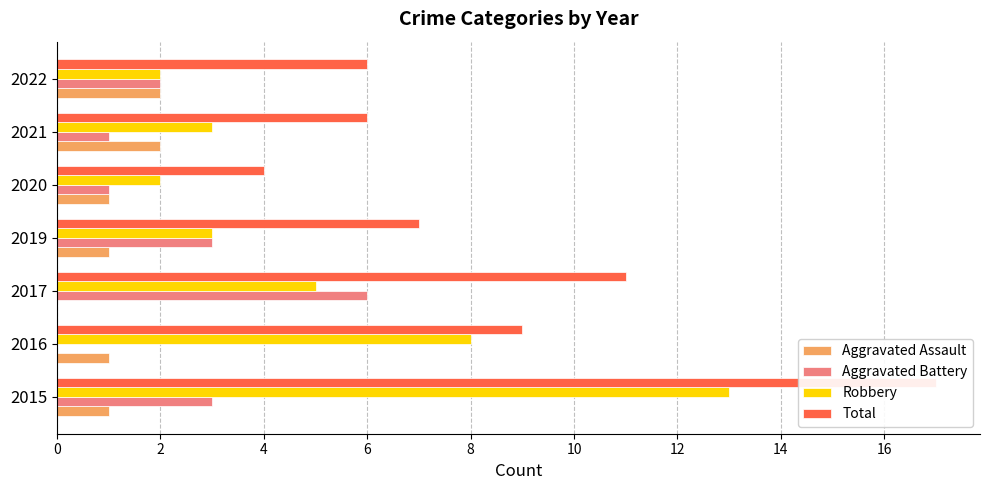

Which has a higher value, 2017 or 2016?

2016